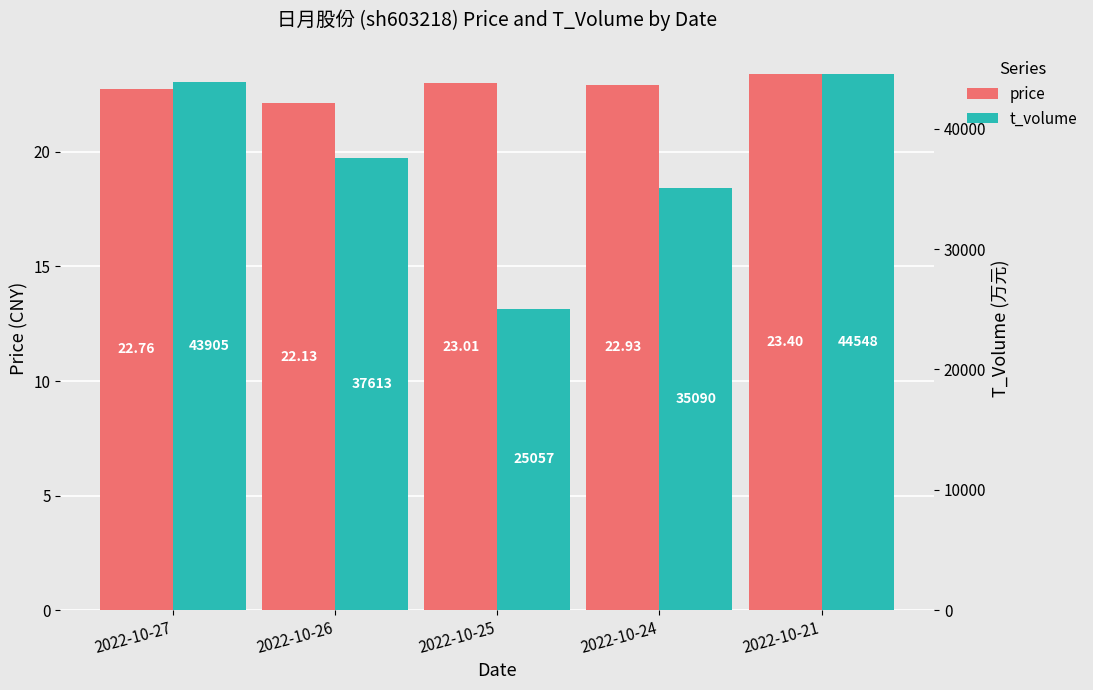

List the series in order of their overall mean, lowest first.

price, t_volume